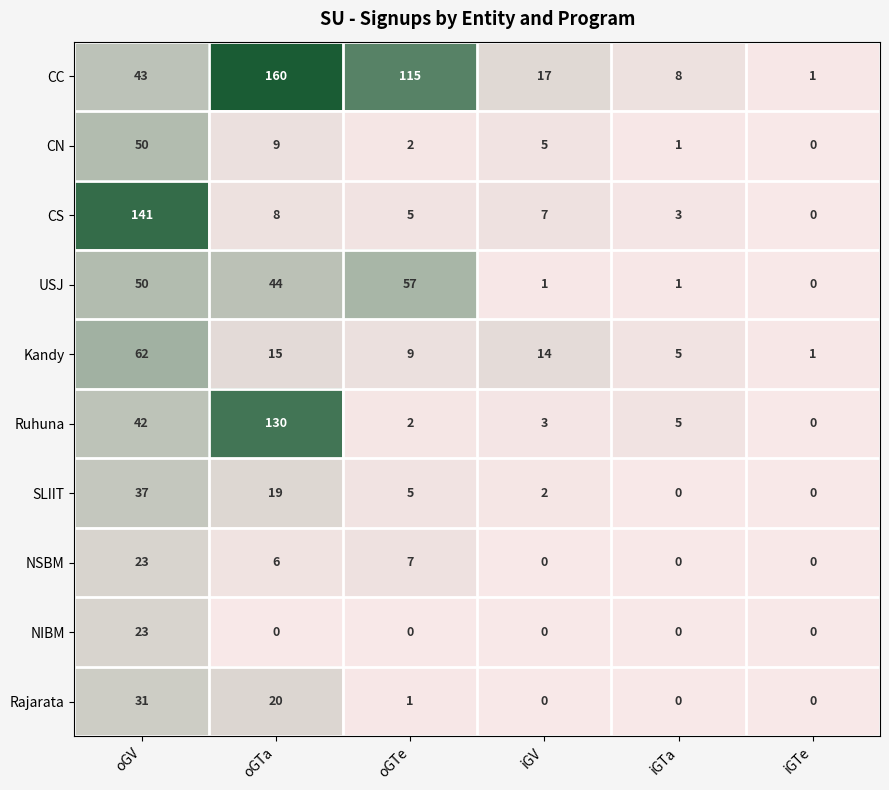

What is the total value across all series at iGTa?

23